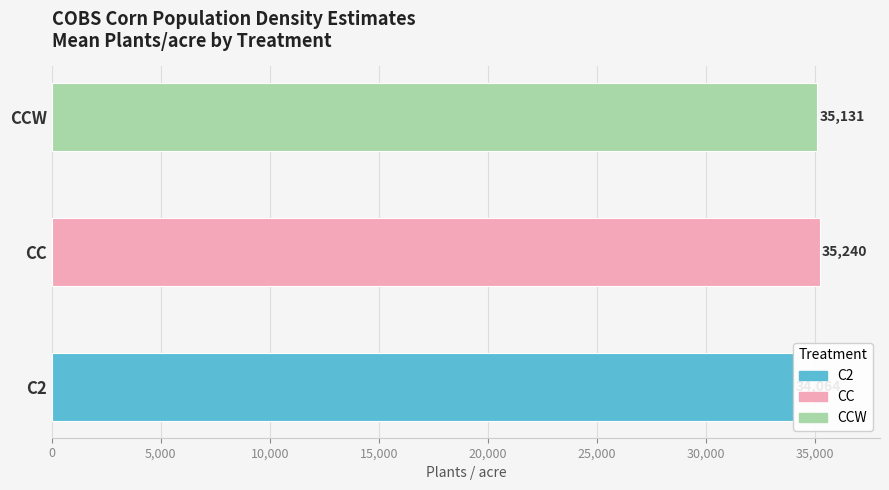

Which series has the largest range (max minus min)?

C2